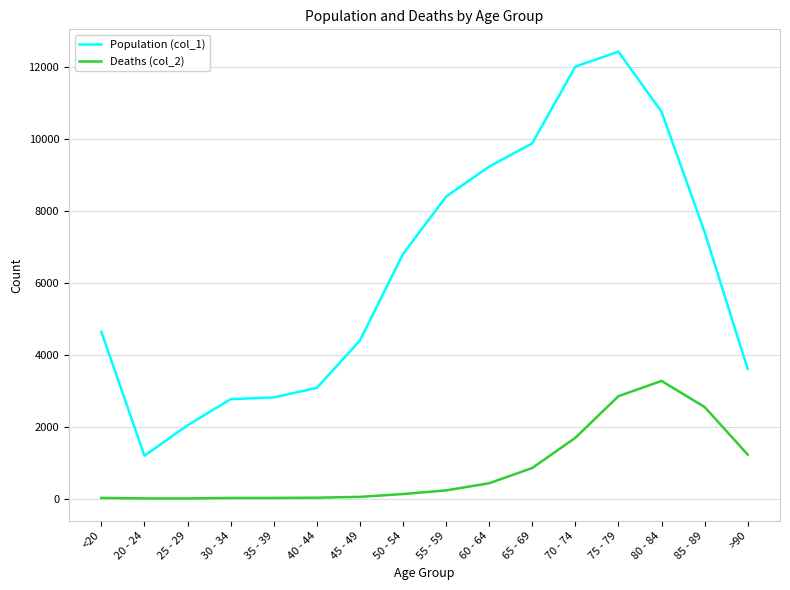

Rank the series by their average value, from highest to lowest.

Population (col_1), Deaths (col_2)